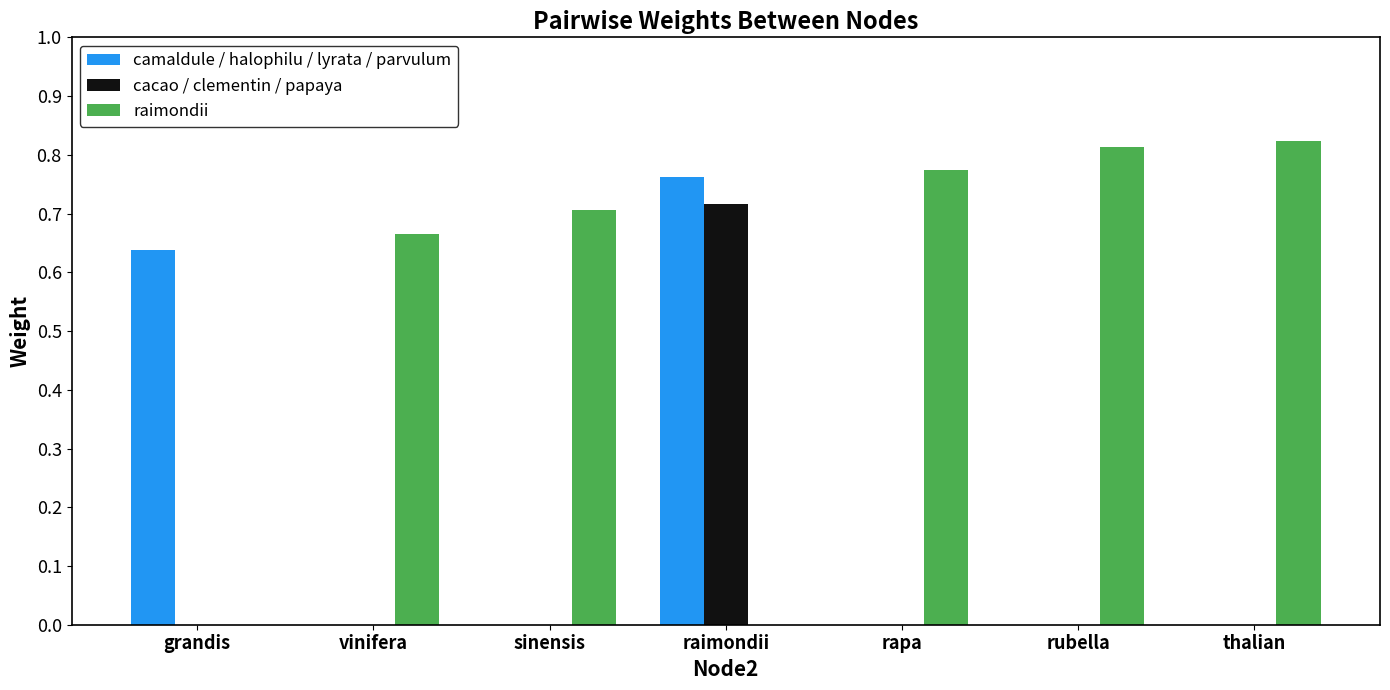

Which category has the highest value in the cacao / clementin / papaya series?

raimondii